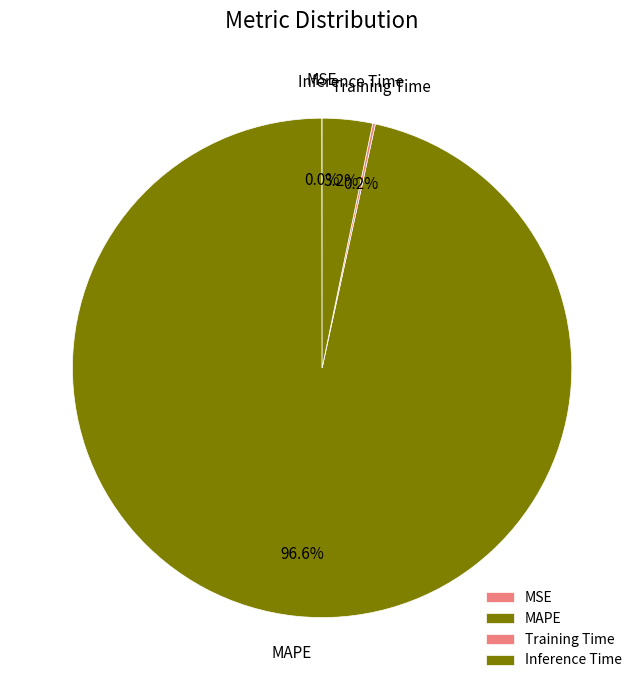

Does MAPE account for over 50% of the chart?

Yes